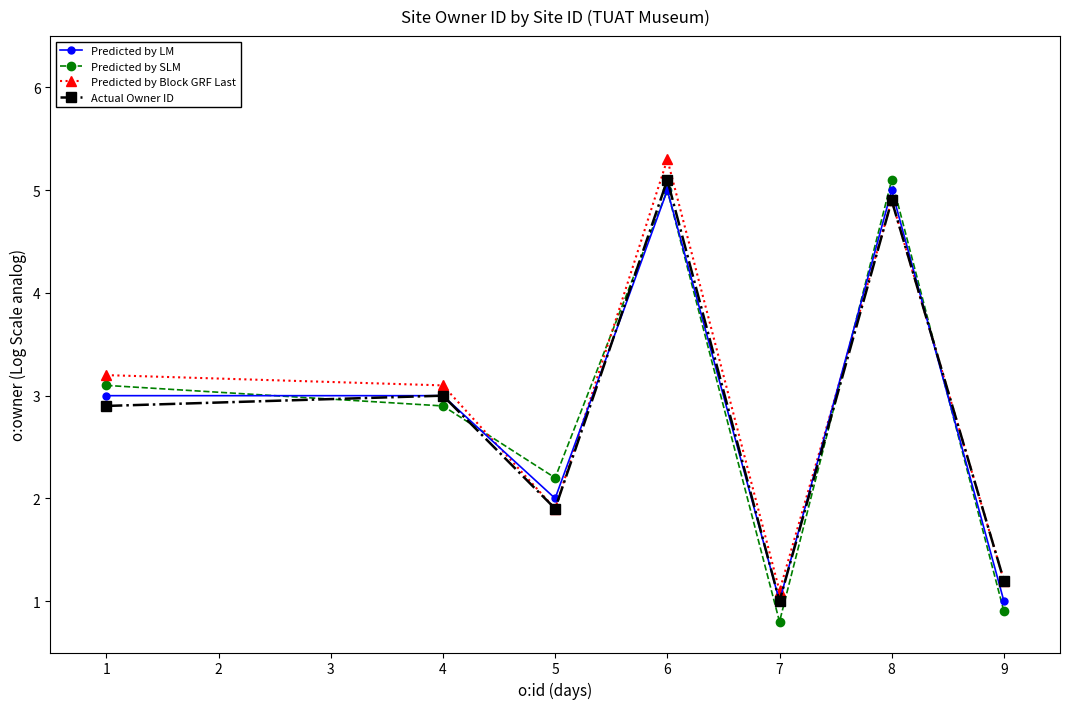

What is the difference between the Predicted by Block GRF Last values at 5 and 6?

3.4